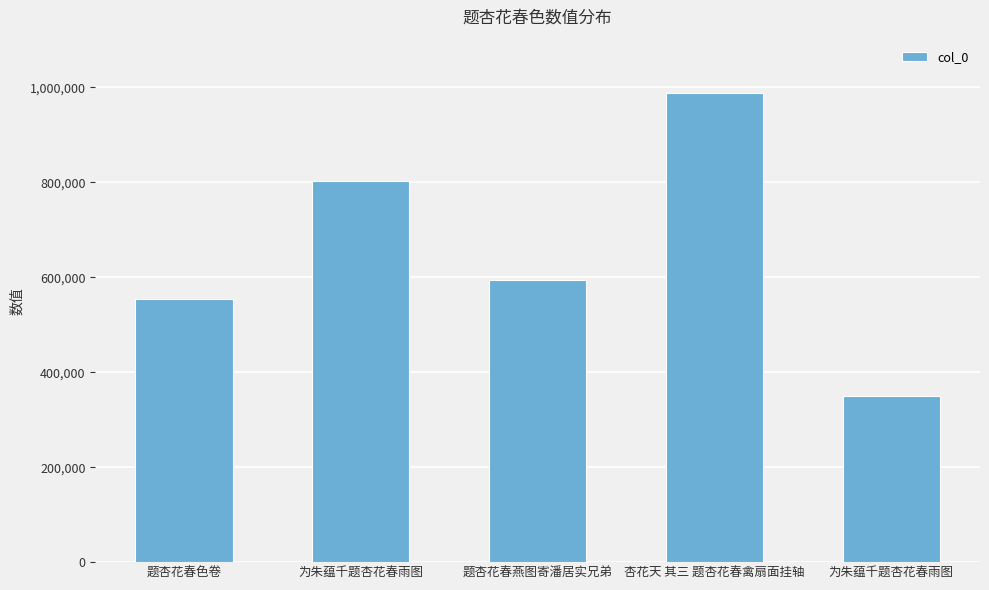

The value at 题杏花春色卷 is 767833. True or false?

False